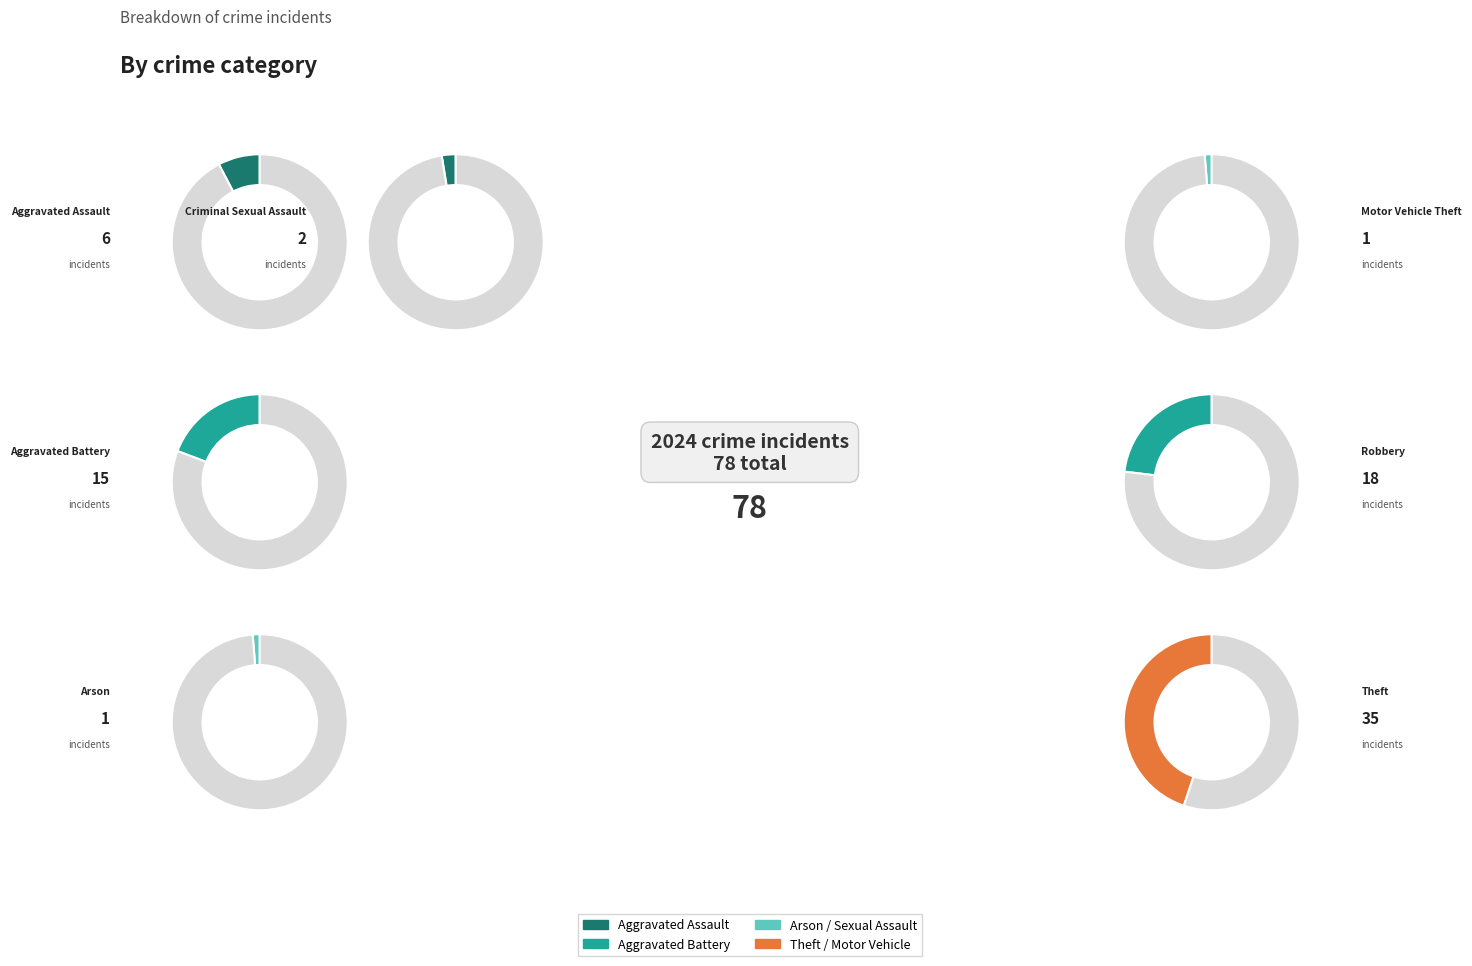

Count the number of slices in the pie.

7